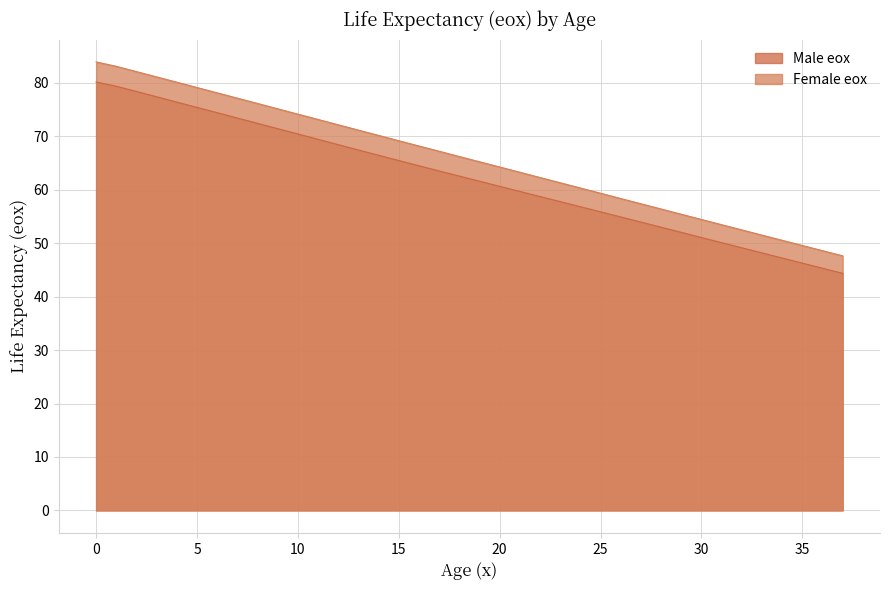

Where is Female eox nearest to the value 65?

19